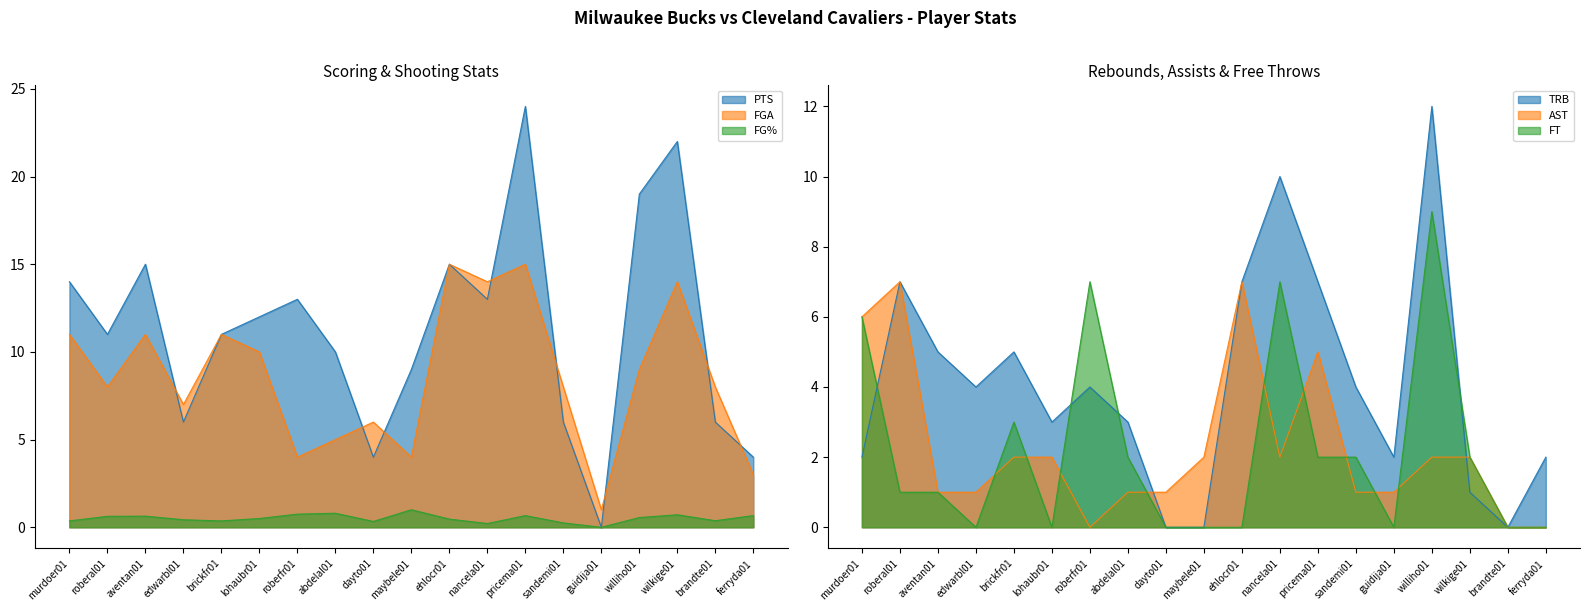

What are all the series names shown in the legend?

FG%, PTS, FGA, AST, FT, TRB